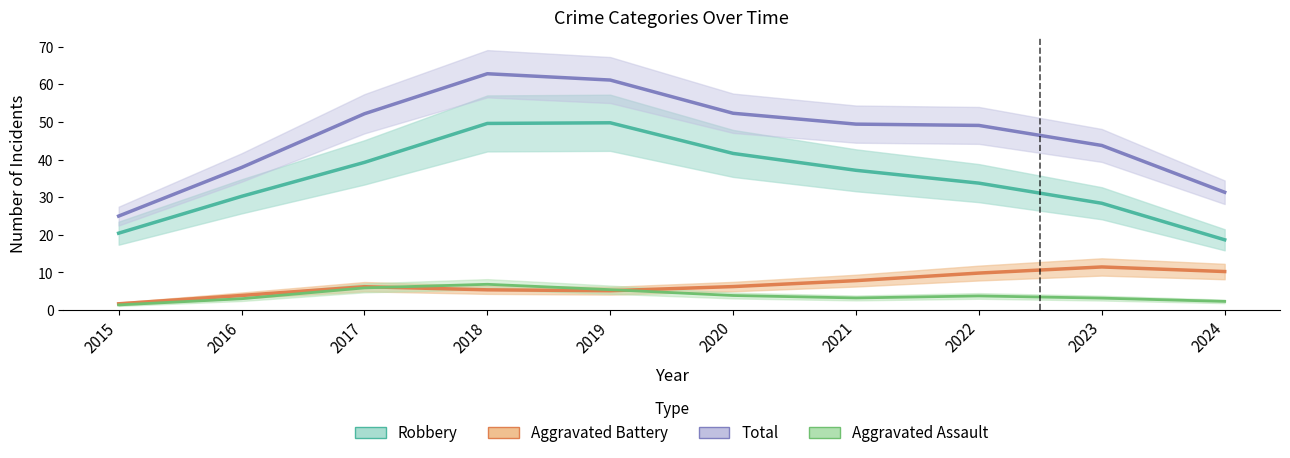

Reading left to right, extract all data points from this chart.

Robbery: 2015=20.4	2016=30.2	2017=39.3	2018=49.6	2019=49.8	2020=41.6	2021=37.2	2022=33.7	2023=28.4	2024=18.7
Aggravated Battery: 2015=1.7	2016=3.9	2017=6.2	2018=5.4	2019=5.2	2020=6.3	2021=7.8	2022=9.8	2023=11.5	2024=10.3
Total: 2015=25.0	2016=37.9	2017=52.2	2018=62.8	2019=61.2	2020=52.3	2021=49.4	2022=49.1	2023=43.8	2024=31.3
Aggravated Assault: 2015=1.4	2016=3.0	2017=5.9	2018=6.9	2019=5.4	2020=3.9	2021=3.2	2022=3.8	2023=3.2	2024=2.3